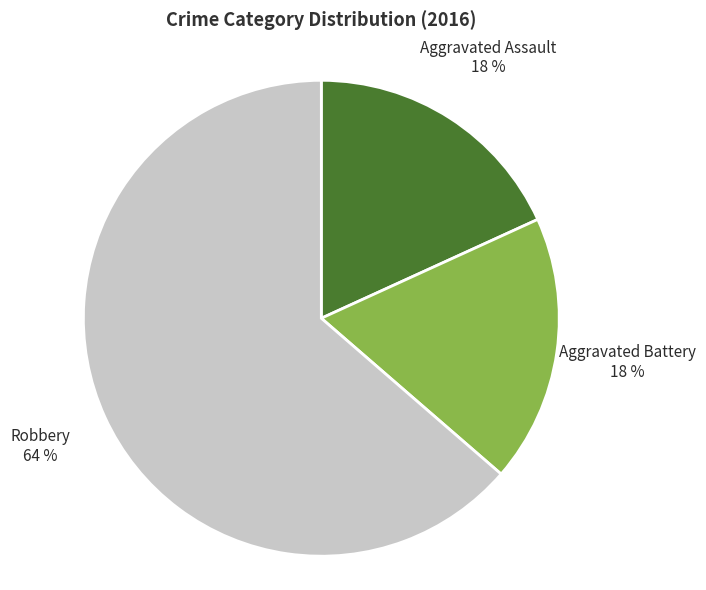

Is there a majority slice in this chart?

Yes